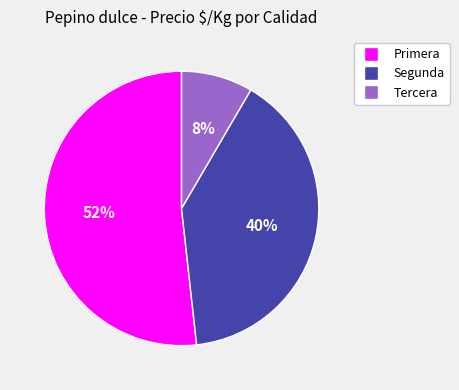

Is there a majority slice in this chart?

Yes